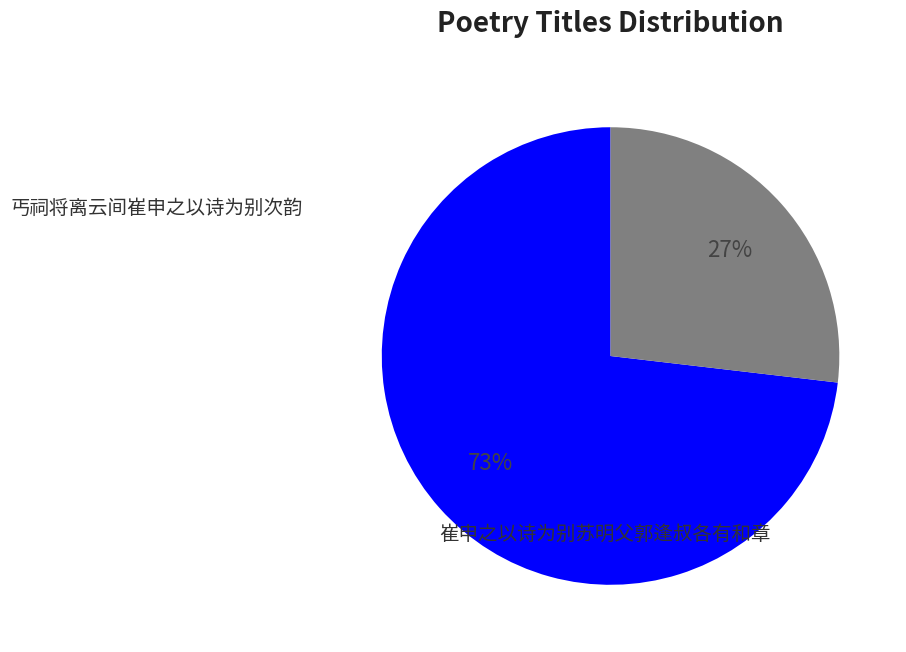

Does any single category account for the majority?

Yes